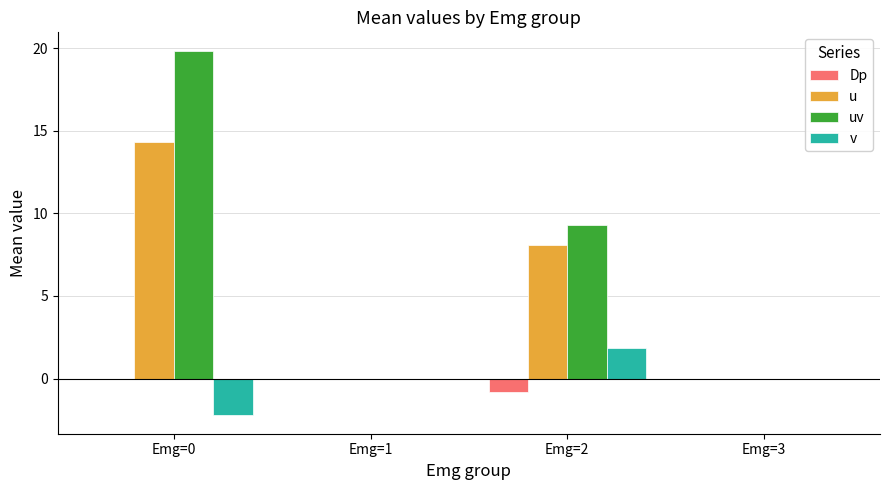

Which series has the largest total across all categories?

uv